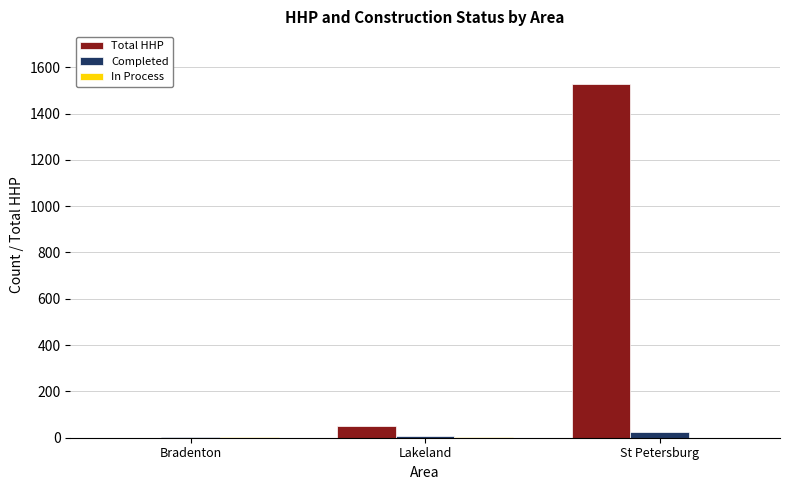

The Total HHP series shows 50 at Lakeland. True or false?

True